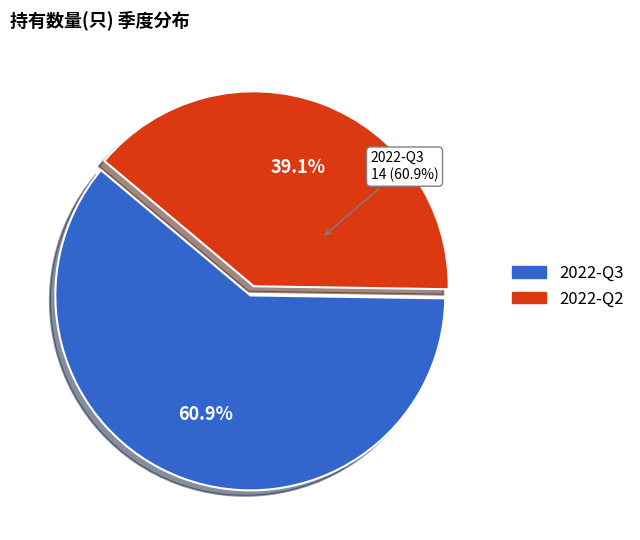

What percentage do 2022-Q2 and 2022-Q3 together represent?

100.0%